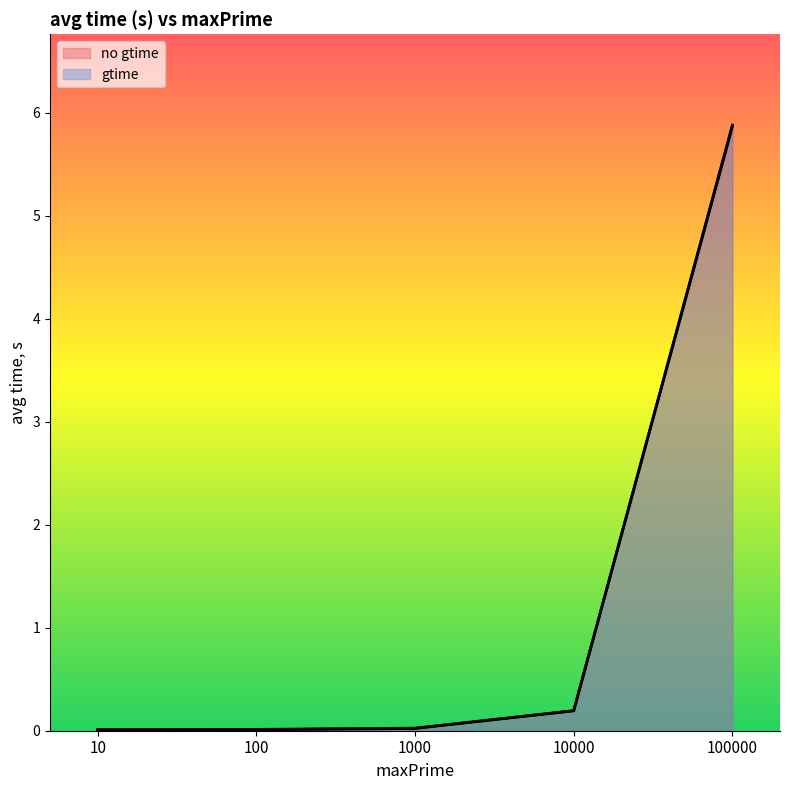

Is the value of no gtime at 10 greater than the value of gtime at 10?

No